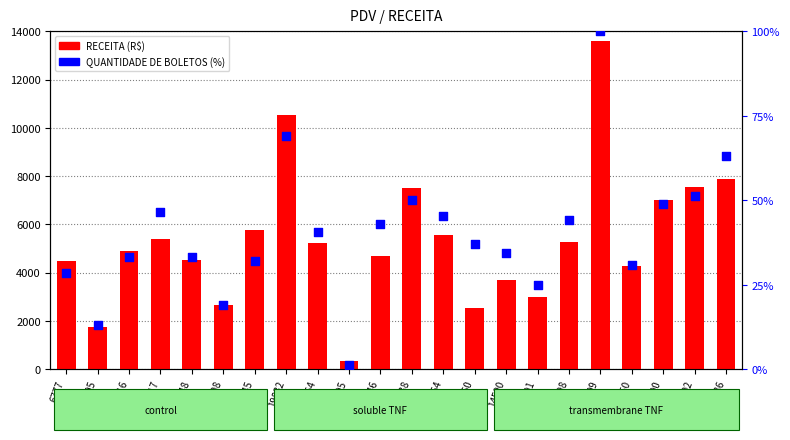

At how many categories does at least one series exceed 12922?

1